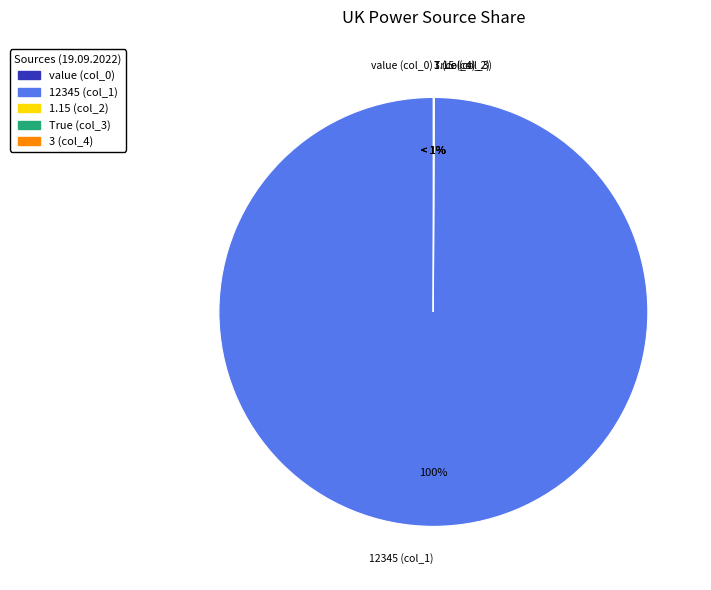

Which category has the biggest portion of the pie?

12345